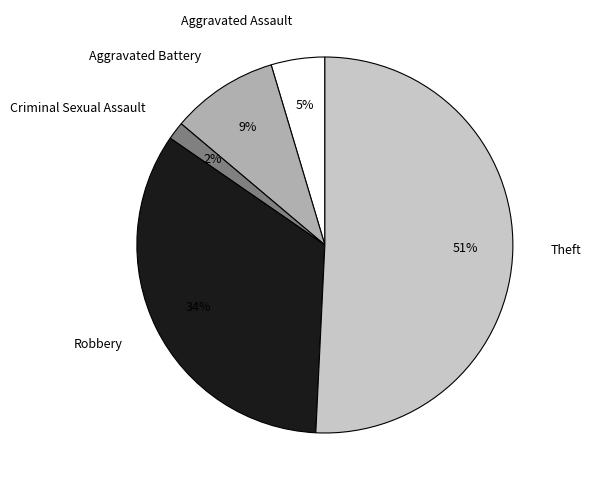

Is it true that Robbery is 43% of the pie?

False